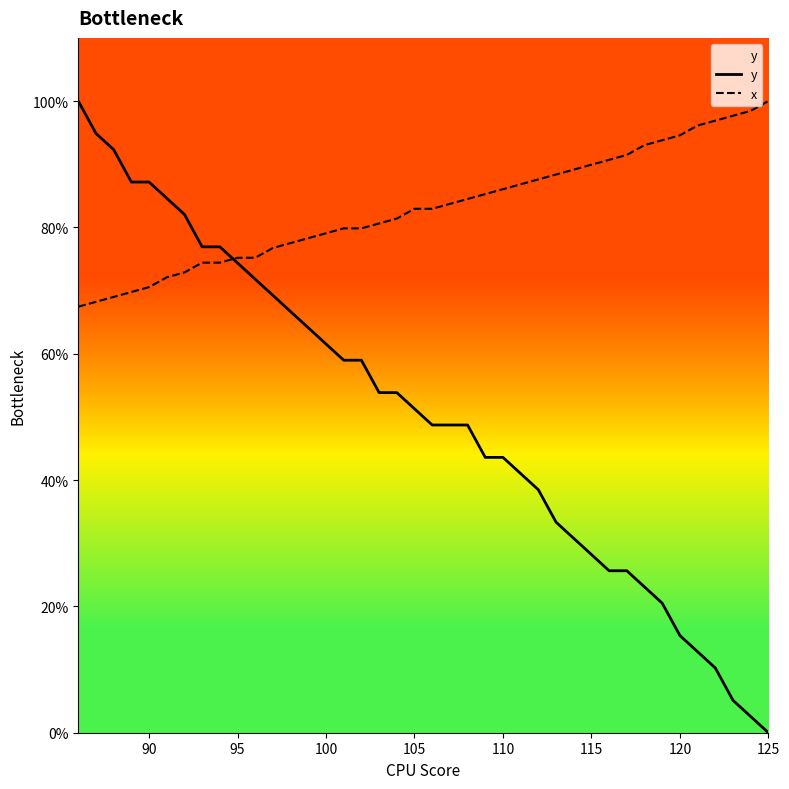

What is the lowest value of the x series?

67.4